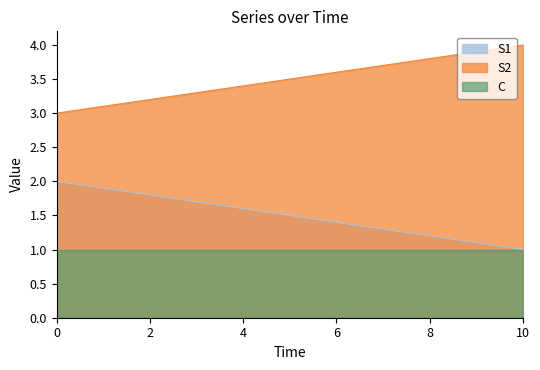

Which category has the lowest value in the S1 series?

10